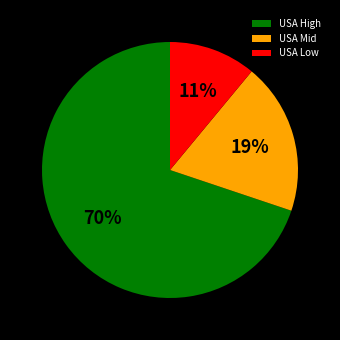

What is the largest slice in the pie chart?

USA High